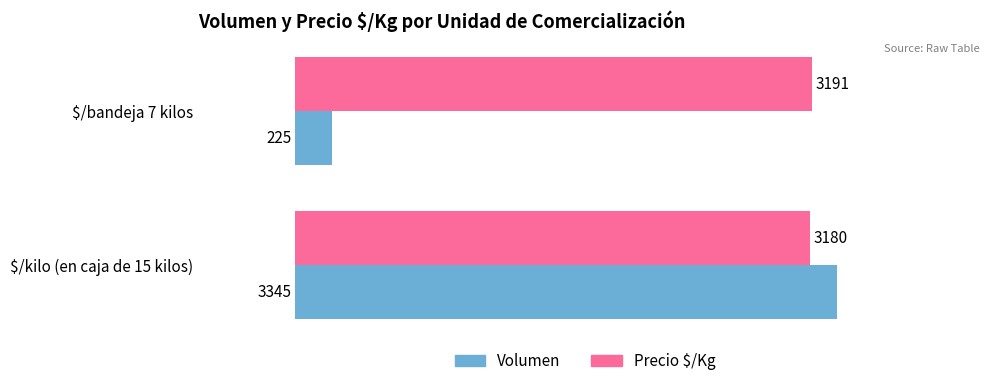

Rank the series by their average value, from highest to lowest.

Precio $/Kg, Volumen